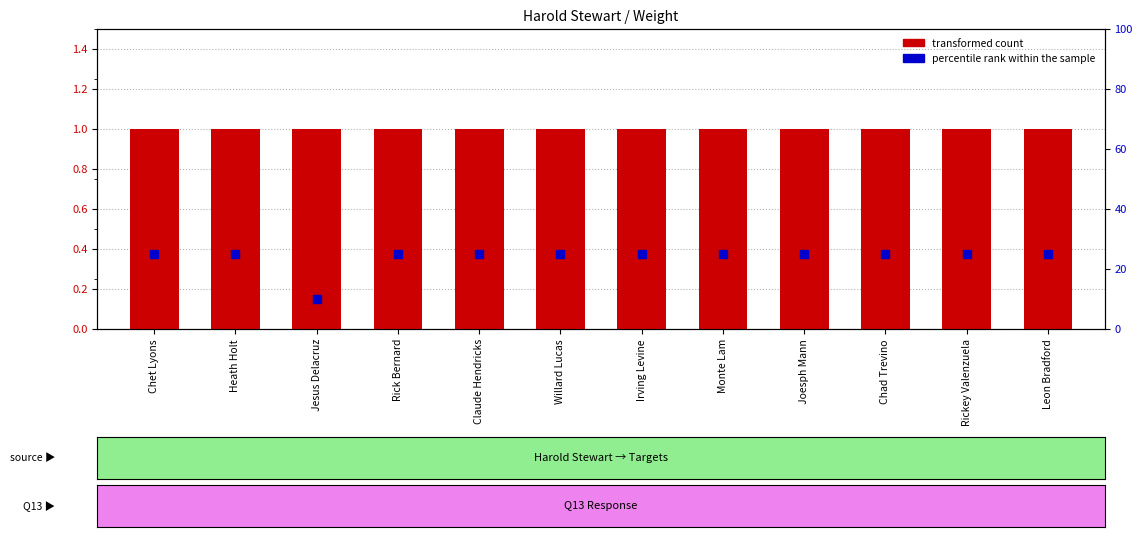

What is the total value across all series at Rick Bernard?

26